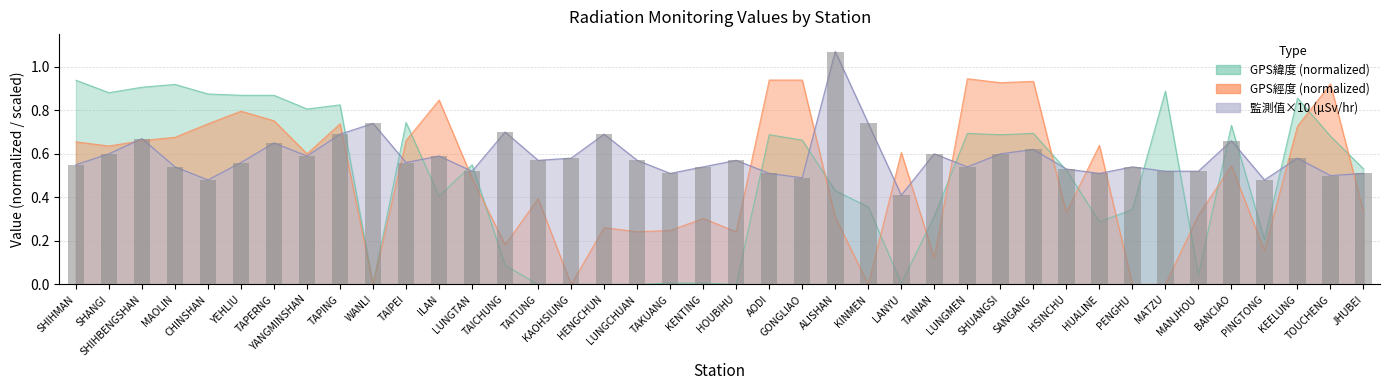

Read the 監測值(微西弗/時) value at AODI.

0.5